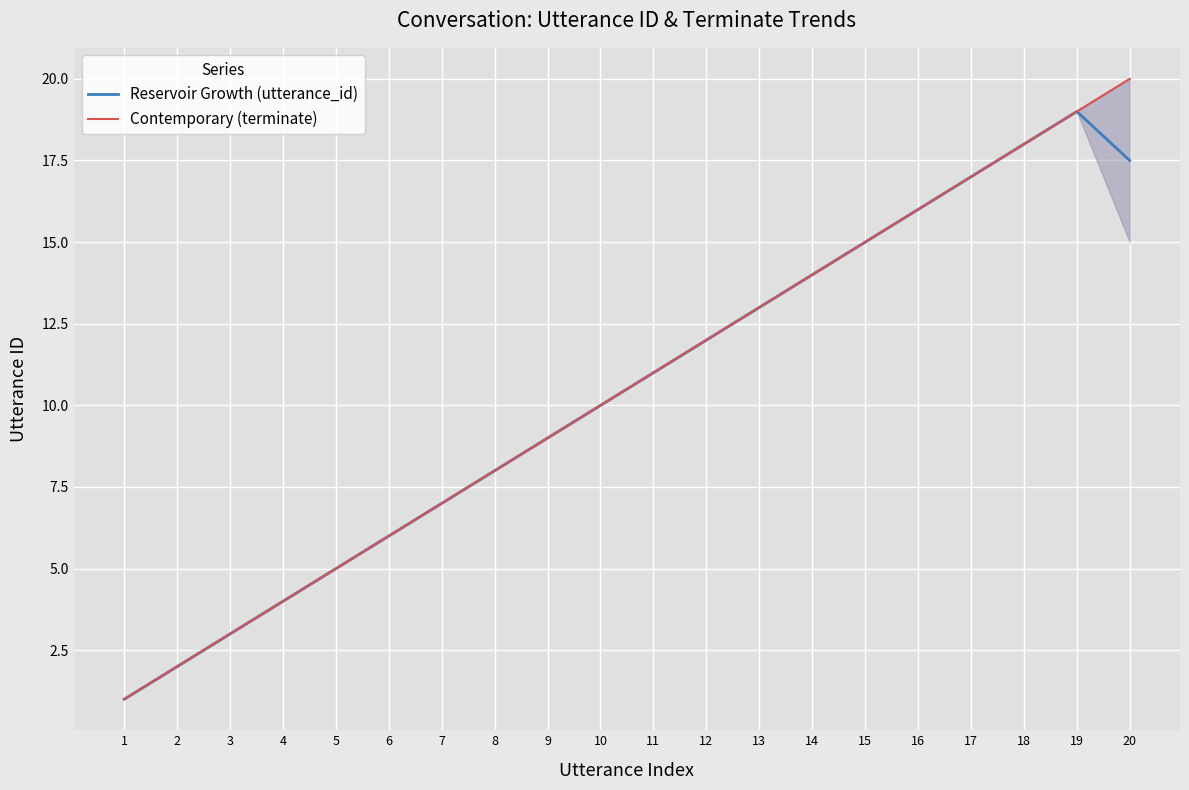

The value of Contemporary (terminate) at 2 is 0.7. True or false?

False